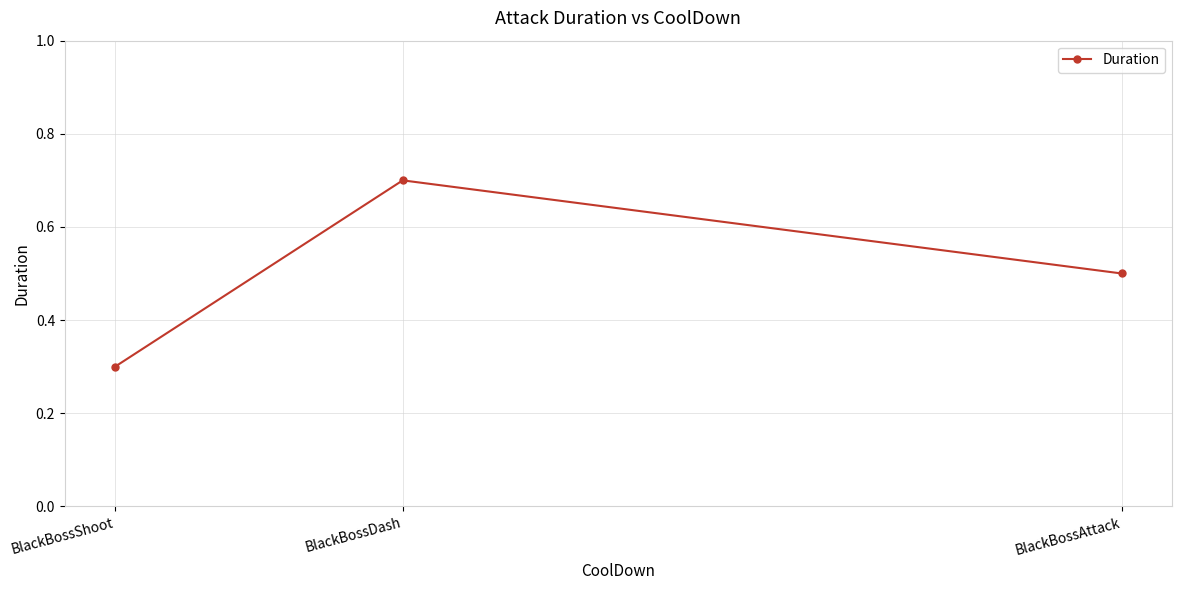

Reading left to right, transcribe all the data shown in this chart.

BlackBossShoot=0.3	BlackBossDash=0.7	BlackBossAttack=0.5